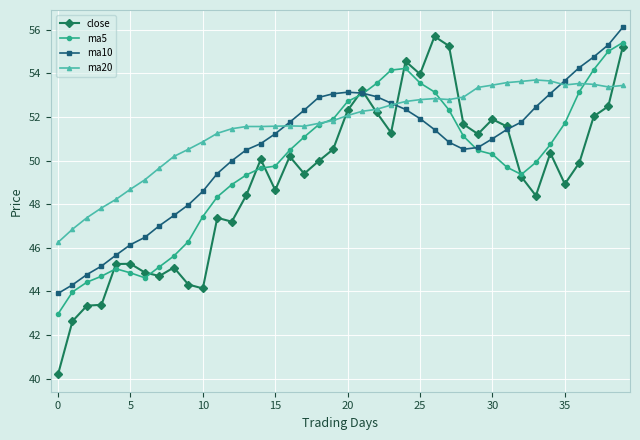

Which series has the largest total across all categories?

ma20